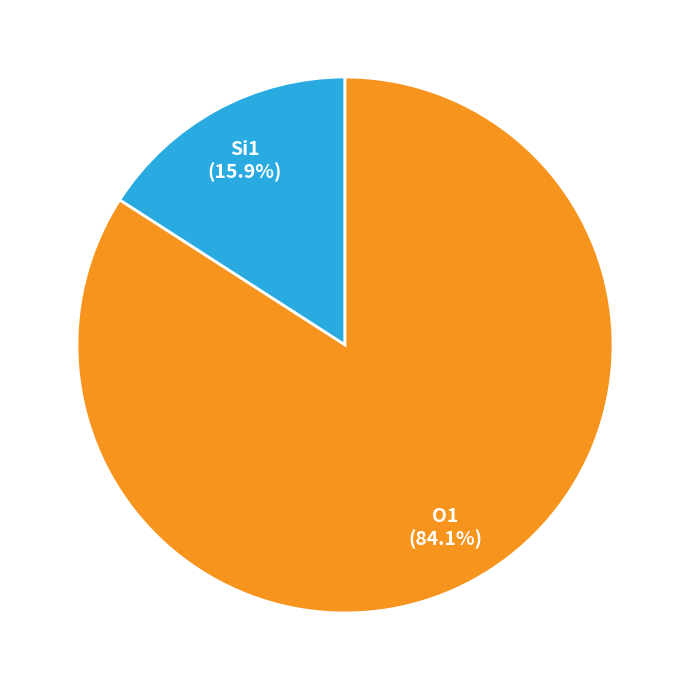

To the nearest percent, what is the difference between the largest and smallest slice percentages?

68%